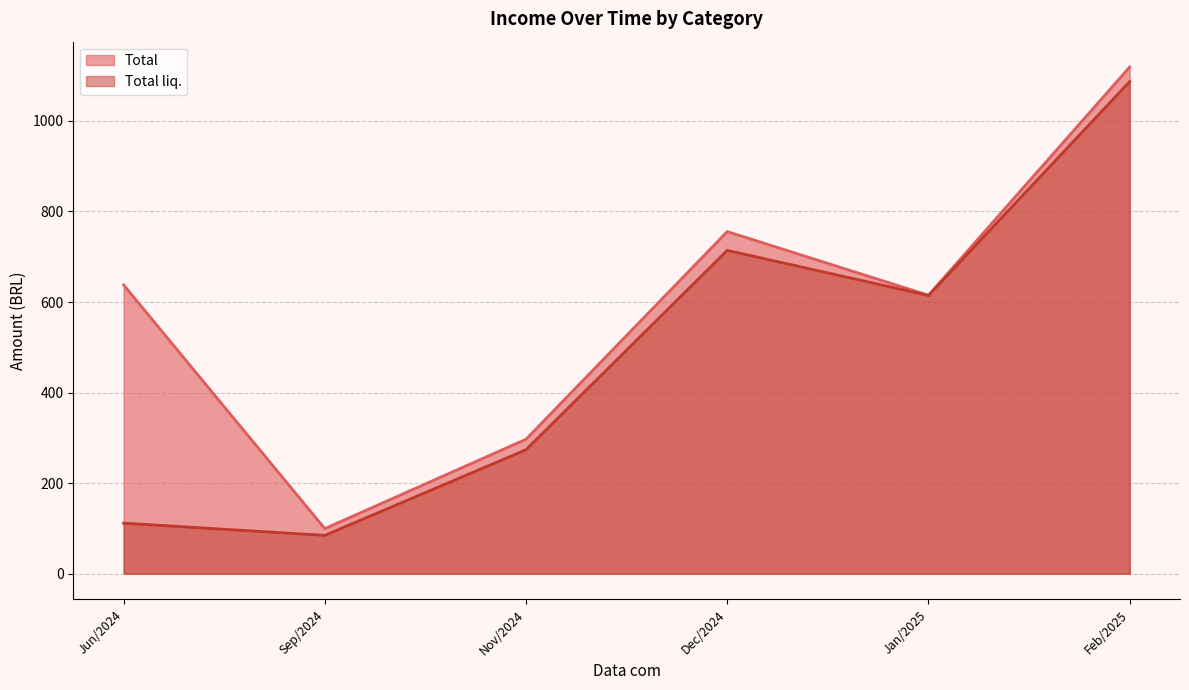

True or false: Total has a value of 90.9 at 31/01/2025.

False